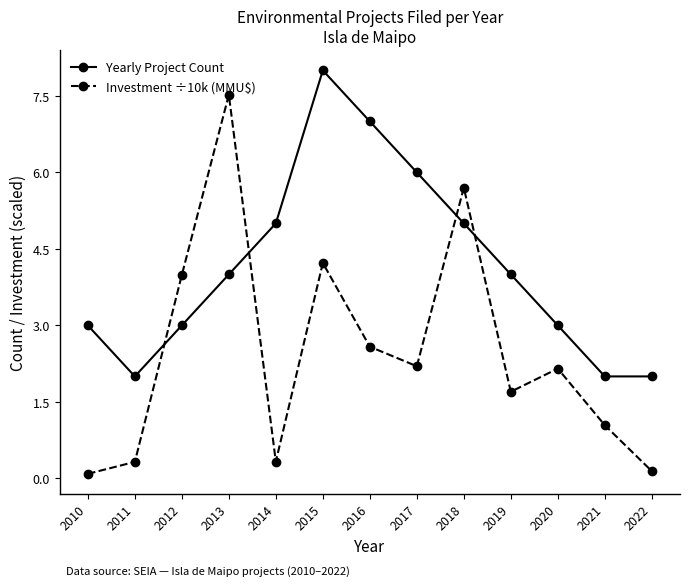

Where do Yearly Project Count and Investment ÷10k (MMU$) first cross each other?

2011 and 2012